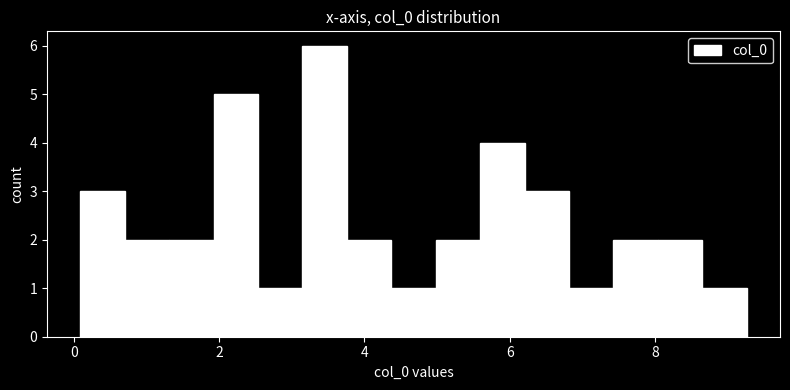

Around what value on the x-axis is the tallest bar? Give the approximate position of its centre, as read against the axis.

3.4